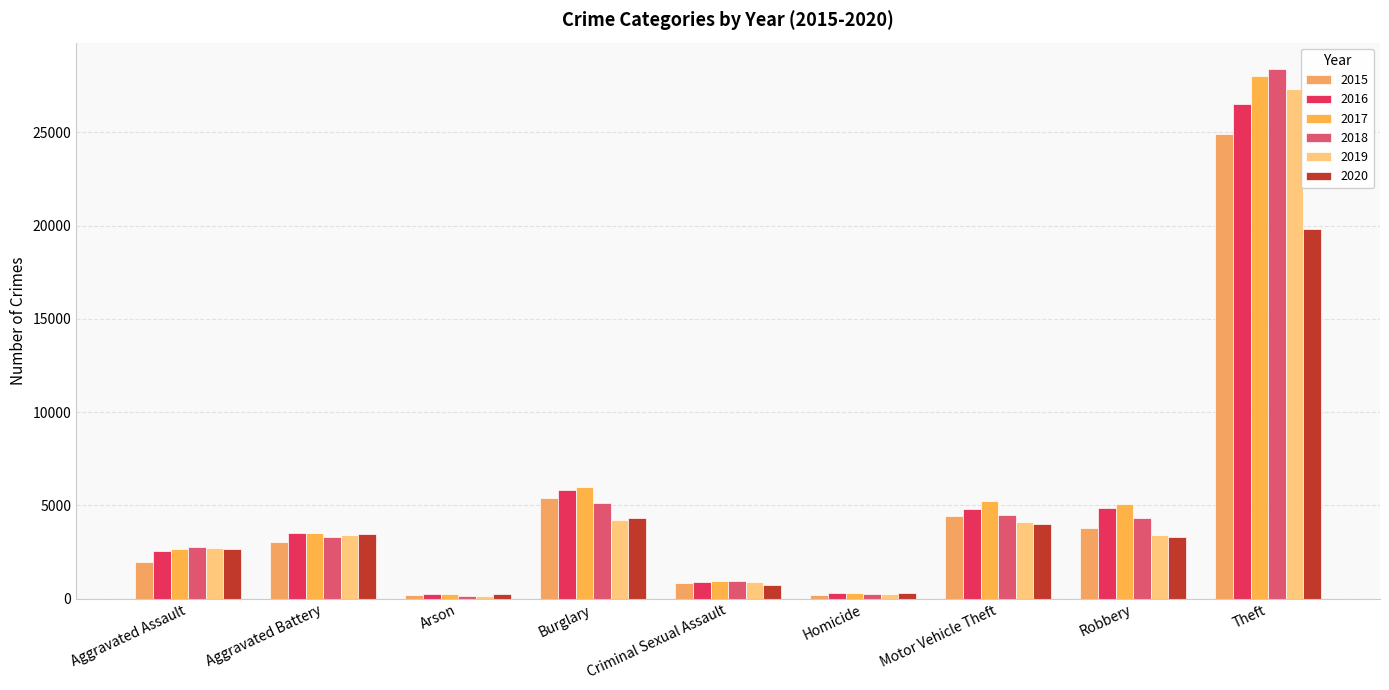

How many series are shown in this chart?

6